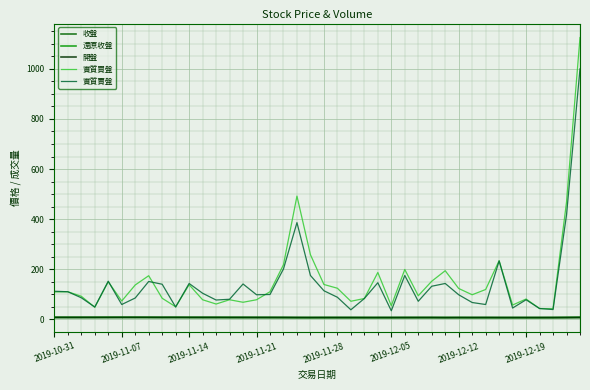

Does the chart have visible grid lines?

Yes